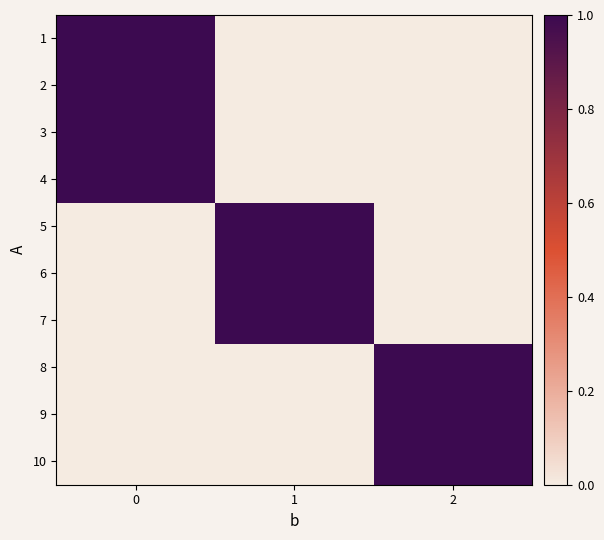

Reading left to right, extract all data points from this chart.

1: 0=1	1=0	2=0
2: 0=1	1=0	2=0
3: 0=1	1=0	2=0
4: 0=1	1=0	2=0
5: 0=0	1=1	2=0
6: 0=0	1=1	2=0
7: 0=0	1=1	2=0
8: 0=0	1=0	2=1
9: 0=0	1=0	2=1
10: 0=0	1=0	2=1